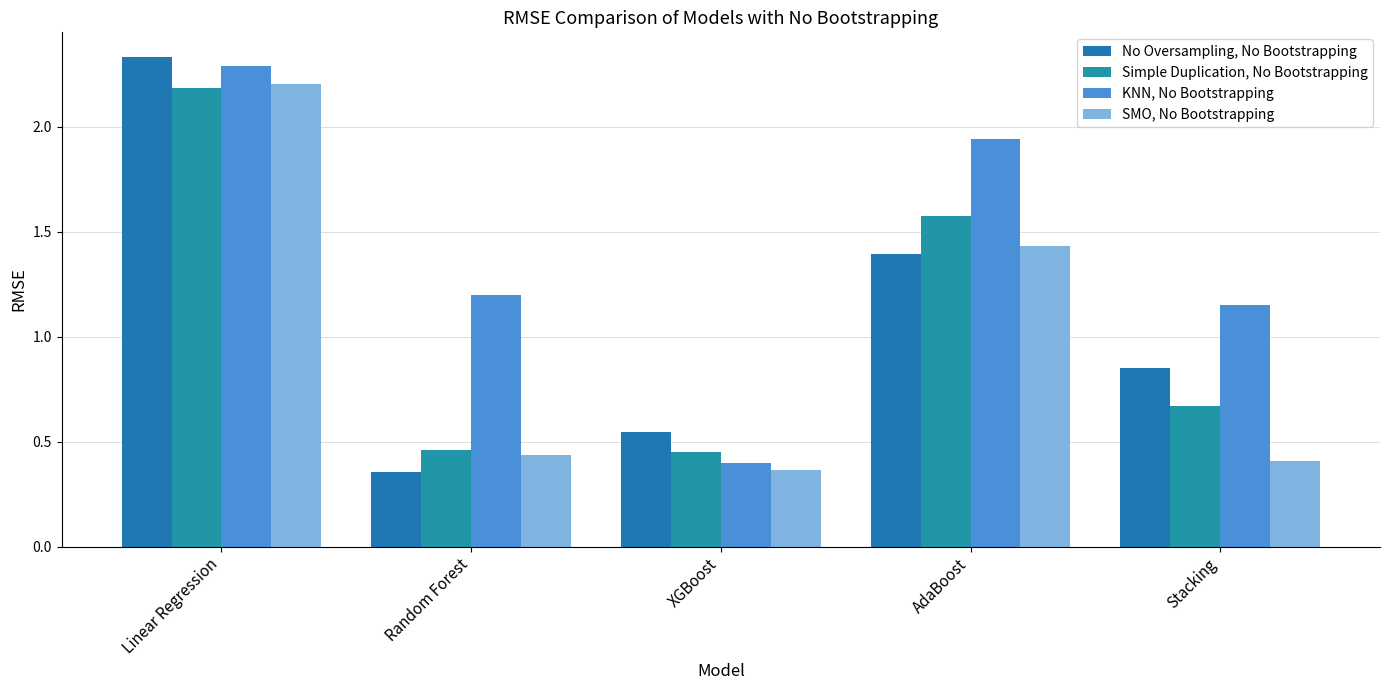

What is the difference between the maximum and second lowest values in the SMO, No Bootstrapping series?

1.8